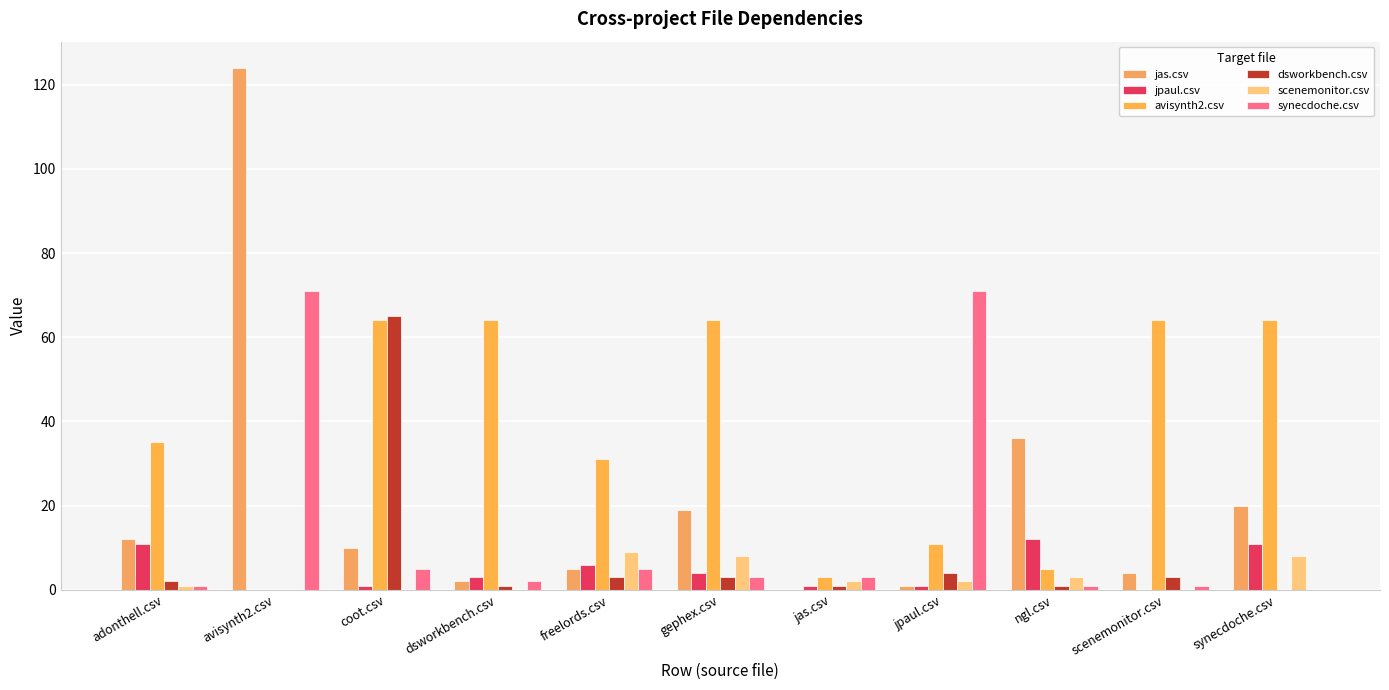

What is the total value across all series at avisynth2.csv?

195